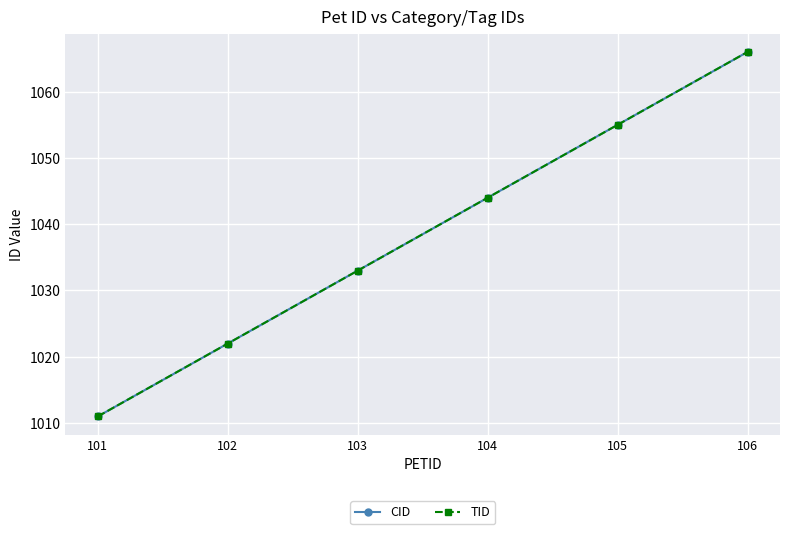

Is this an area chart (filled region under the line)?

No